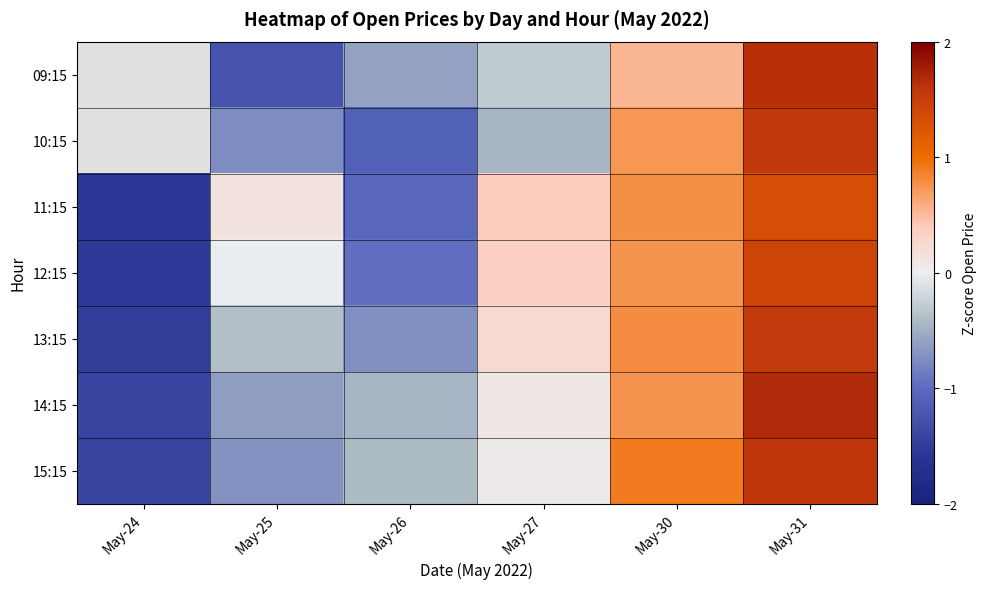

At which label does 13:15 first exceed 0?

May-27